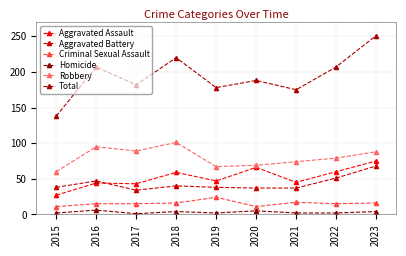

Where is Homicide nearest to the value 3?

2015